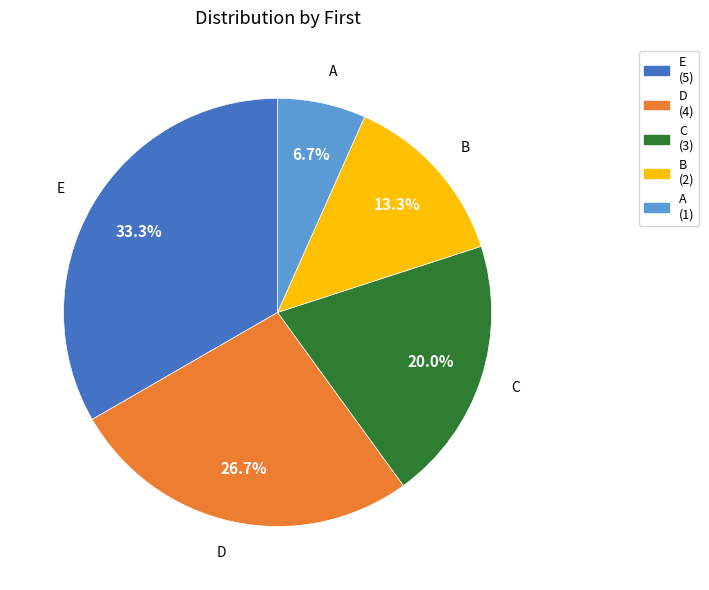

To the nearest percent, what portion does A represent?

7%